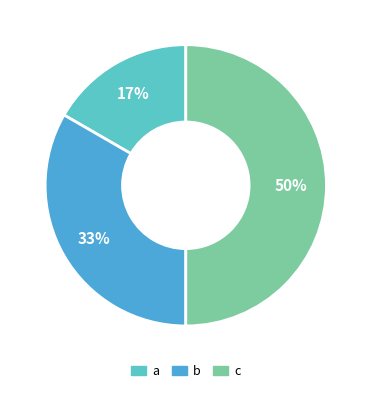

How many slices are in this pie chart?

3